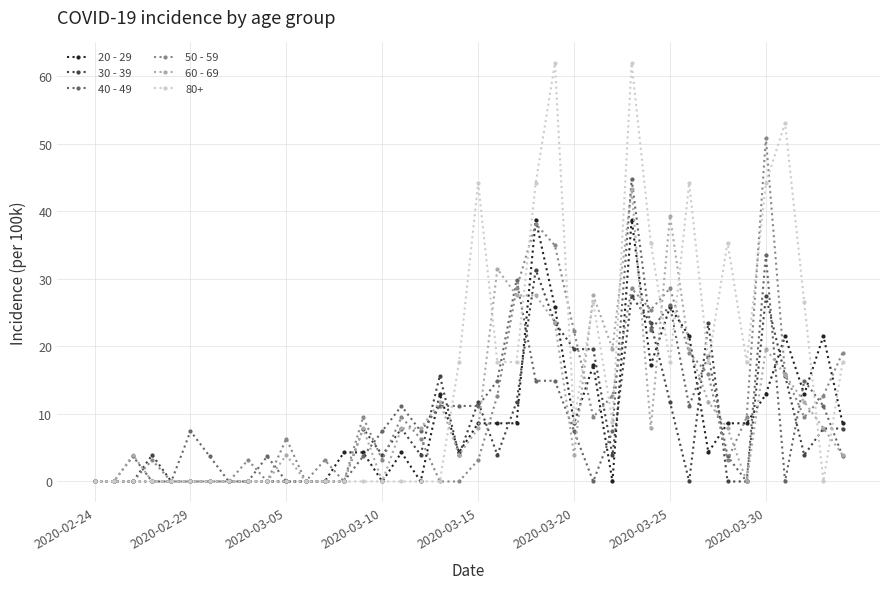

Which series has the widest spread of values?

80+